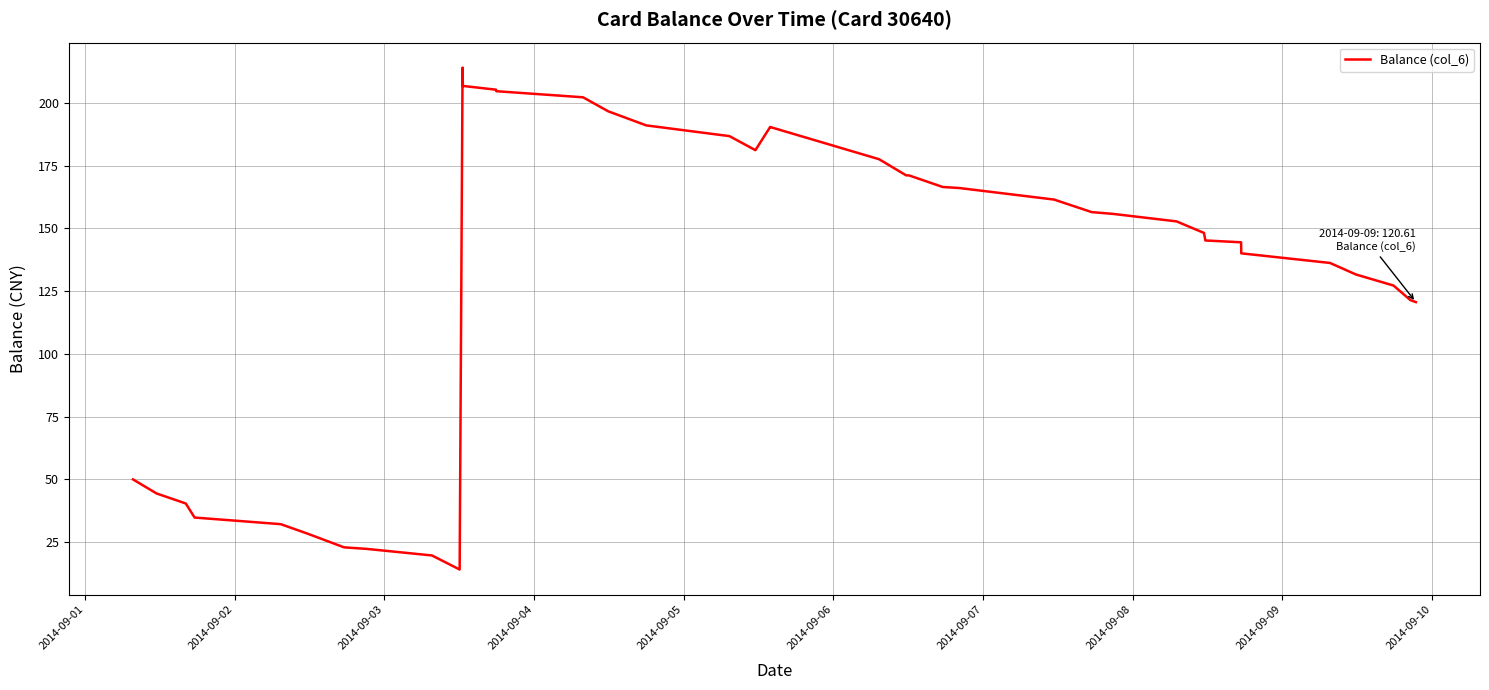

What is the maximum value shown in the chart?

214.1